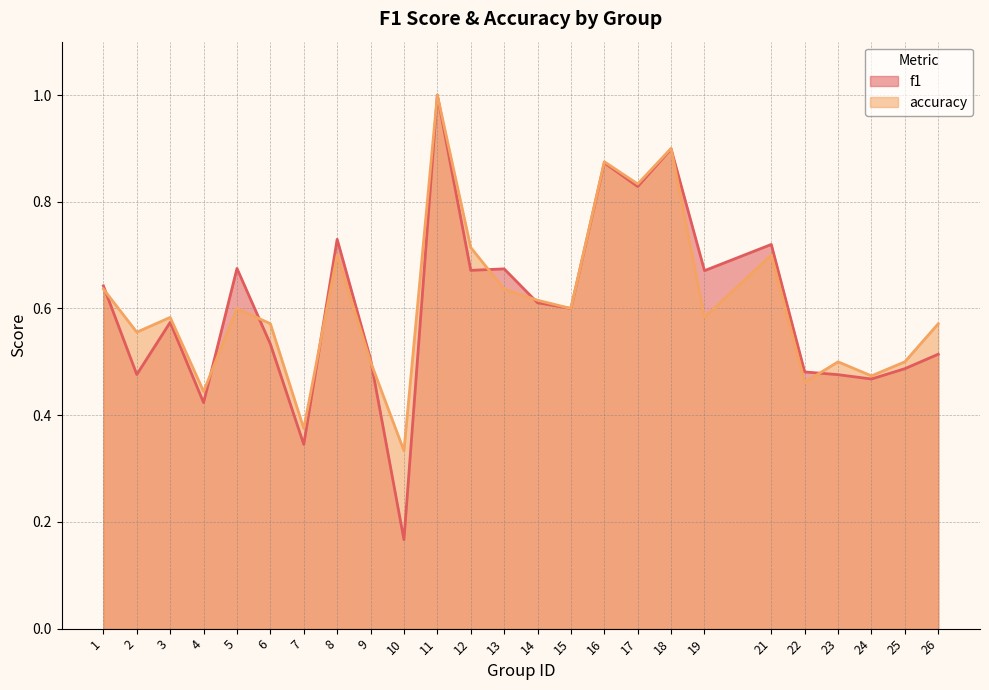

What is the difference between the maximum and minimum values in the accuracy series?

0.7